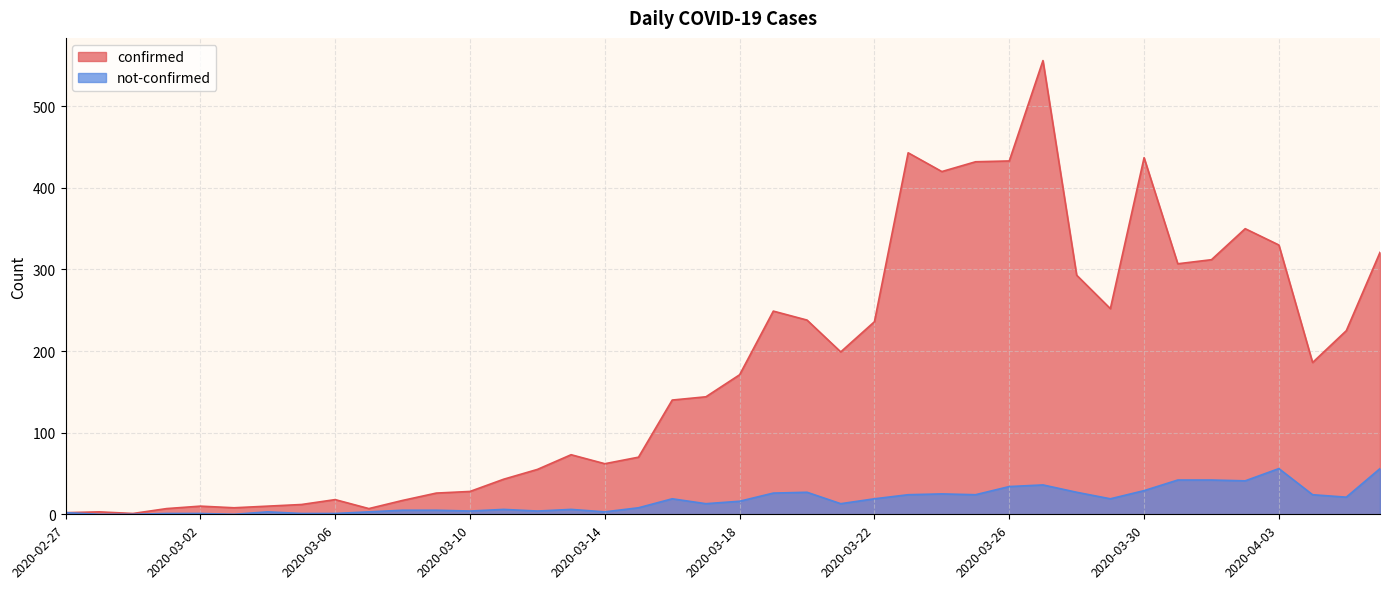

Which series changed the most between 2020-03-15 and 2020-04-01?

confirmed